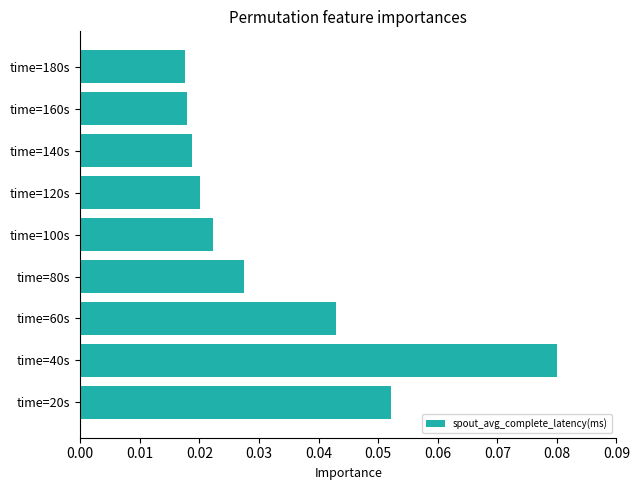

Which has a higher value, time=80s or time=140s?

time=80s